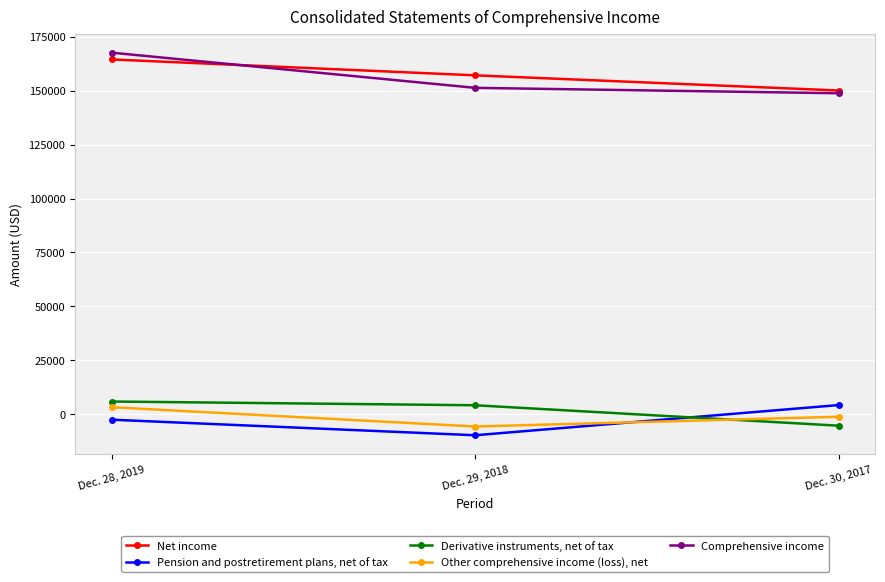

Rank the series by their maximum value, from lowest to highest.

Other comprehensive income (loss), net, Pension and postretirement plans, net of tax, Derivative instruments, net of tax, Net income, Comprehensive income